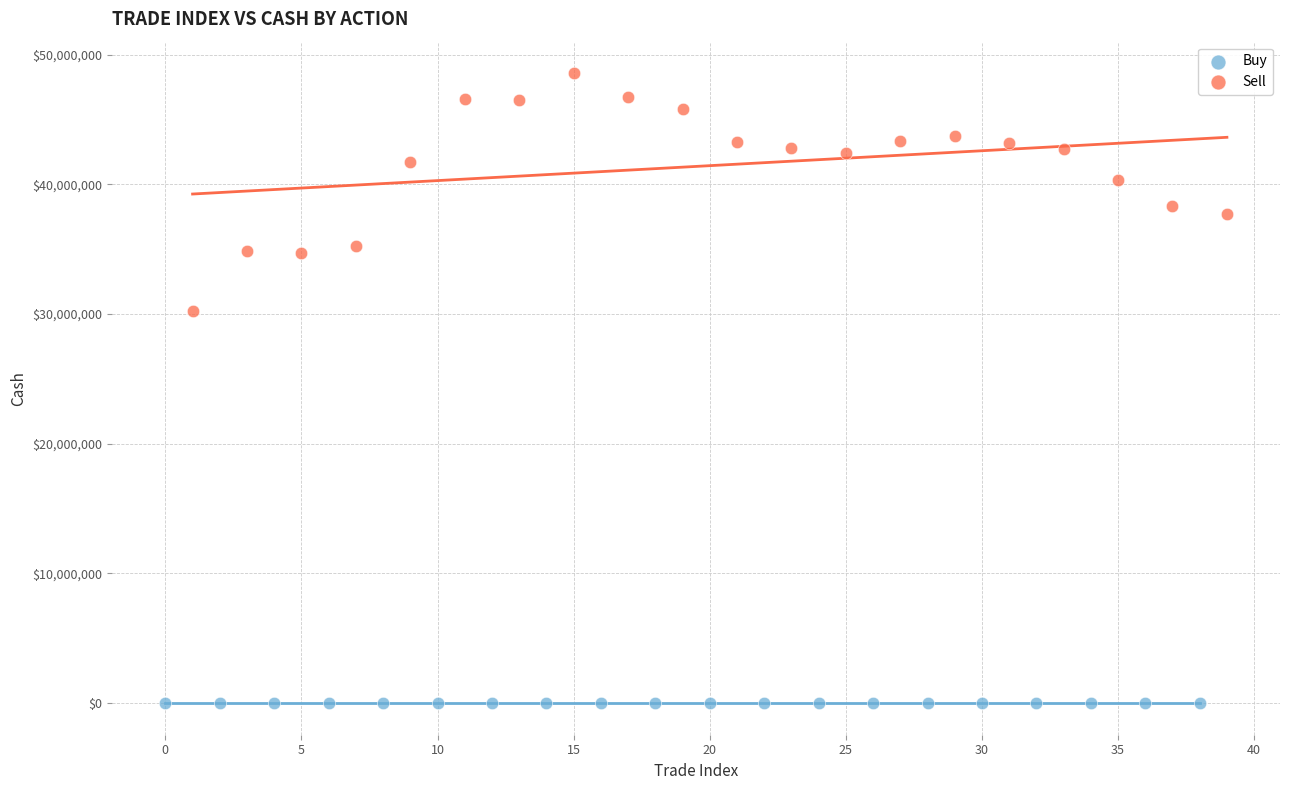

Which series has the widest spread of Y values?

Sell